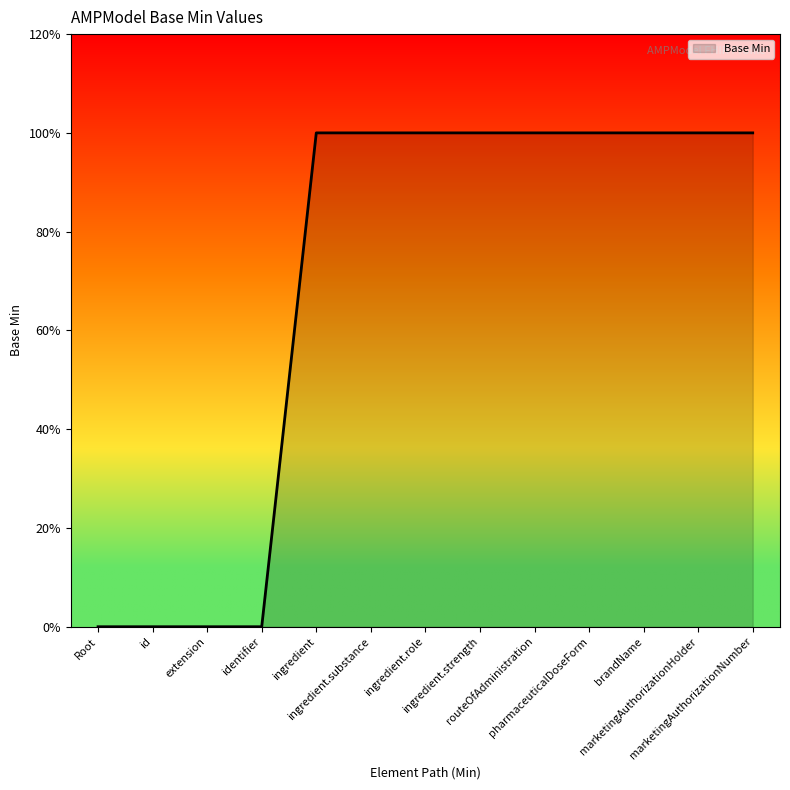

Does the chart display data point markers on the line(s)?

No